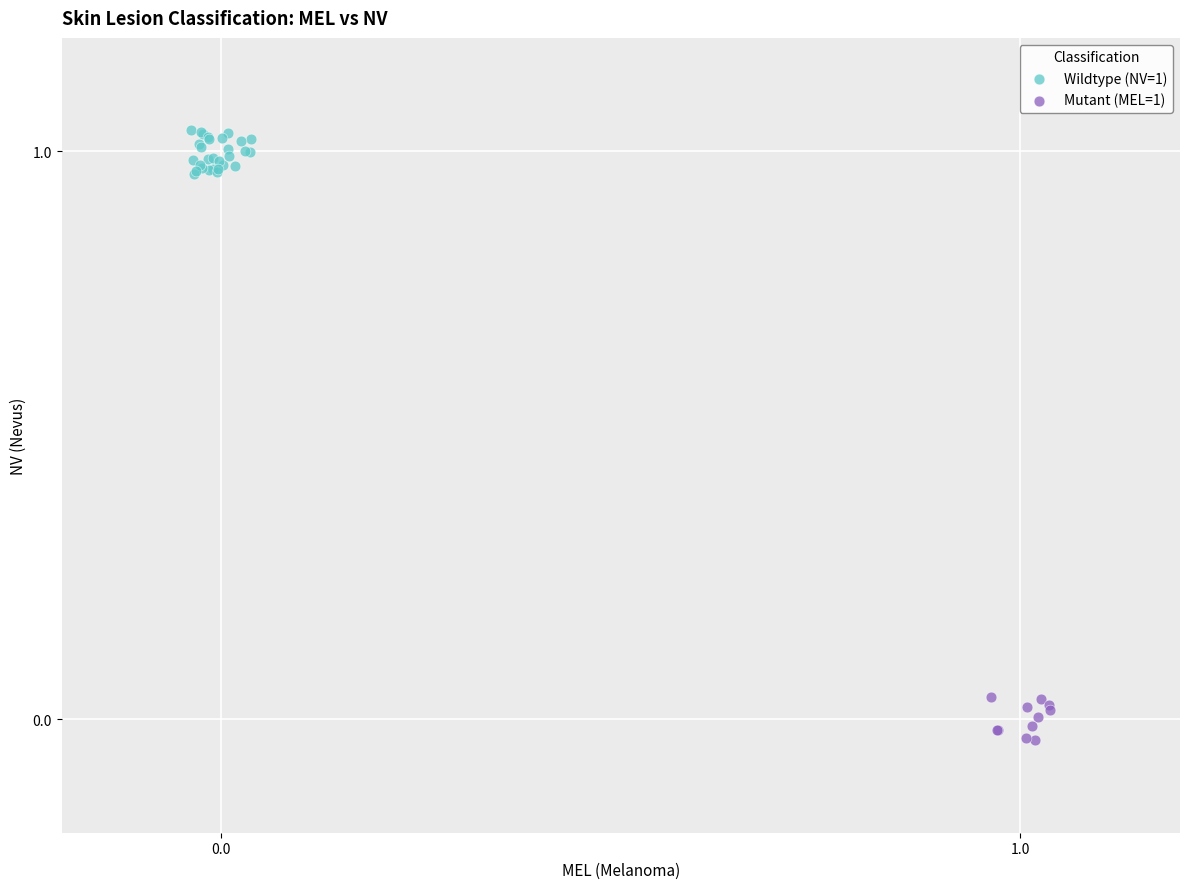

What are all the series names shown in the legend?

Wildtype (NV=1), Mutant (MEL=1)